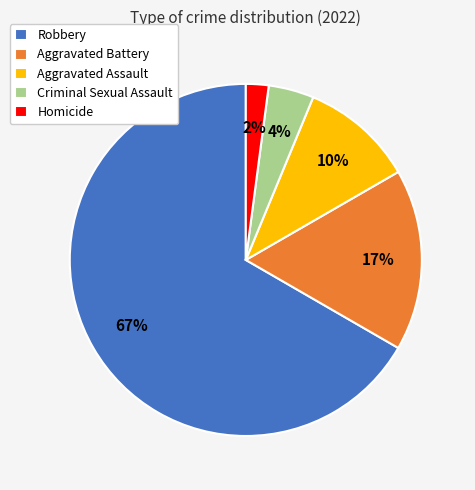

Is the sum of Criminal Sexual Assault and Aggravated Battery greater than half?

No